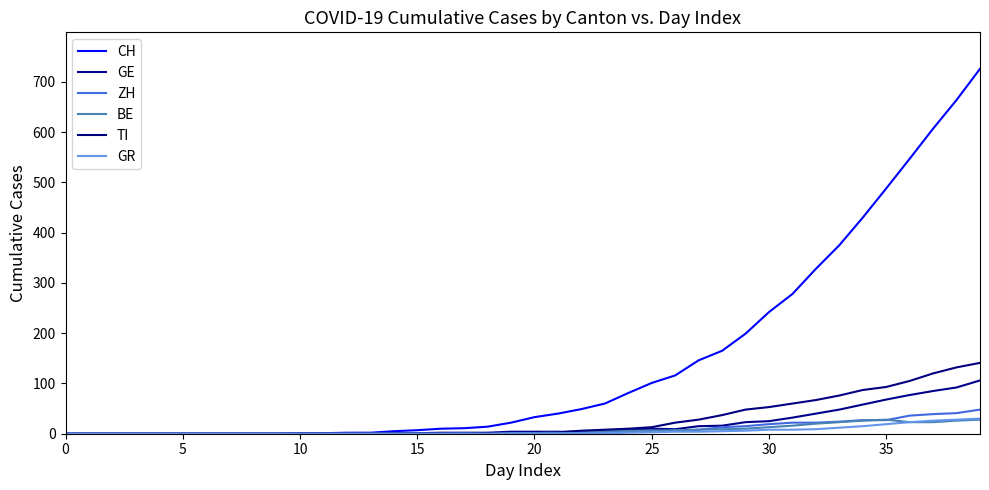

Does the chart have visible grid lines?

No